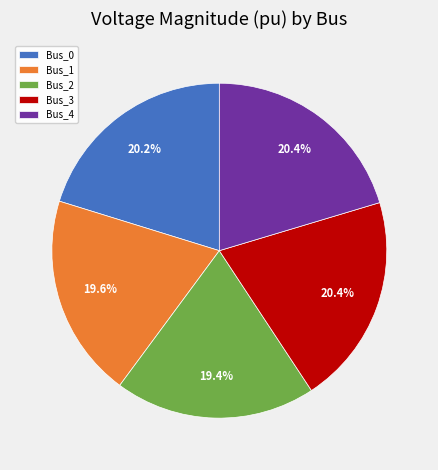

What percentage is NOT represented by Bus_0?

79.8%